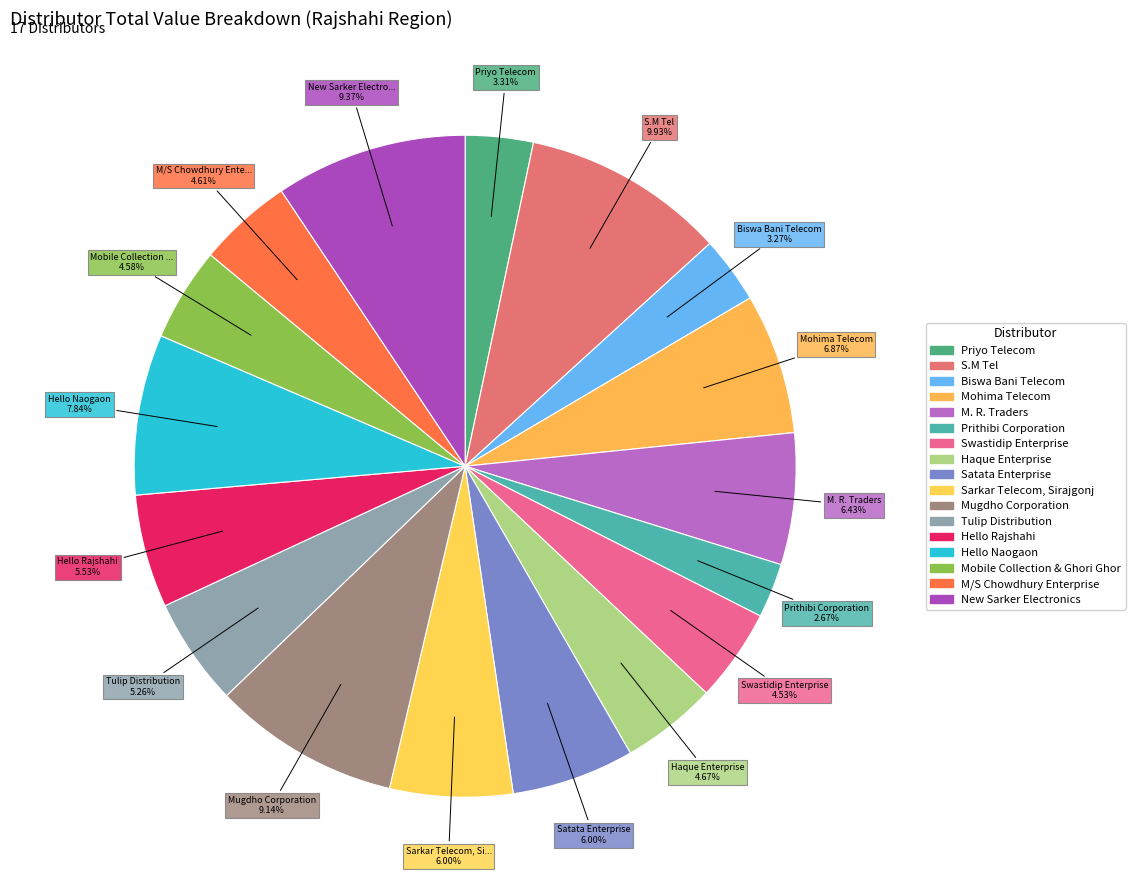

Count the number of slices in the pie.

17